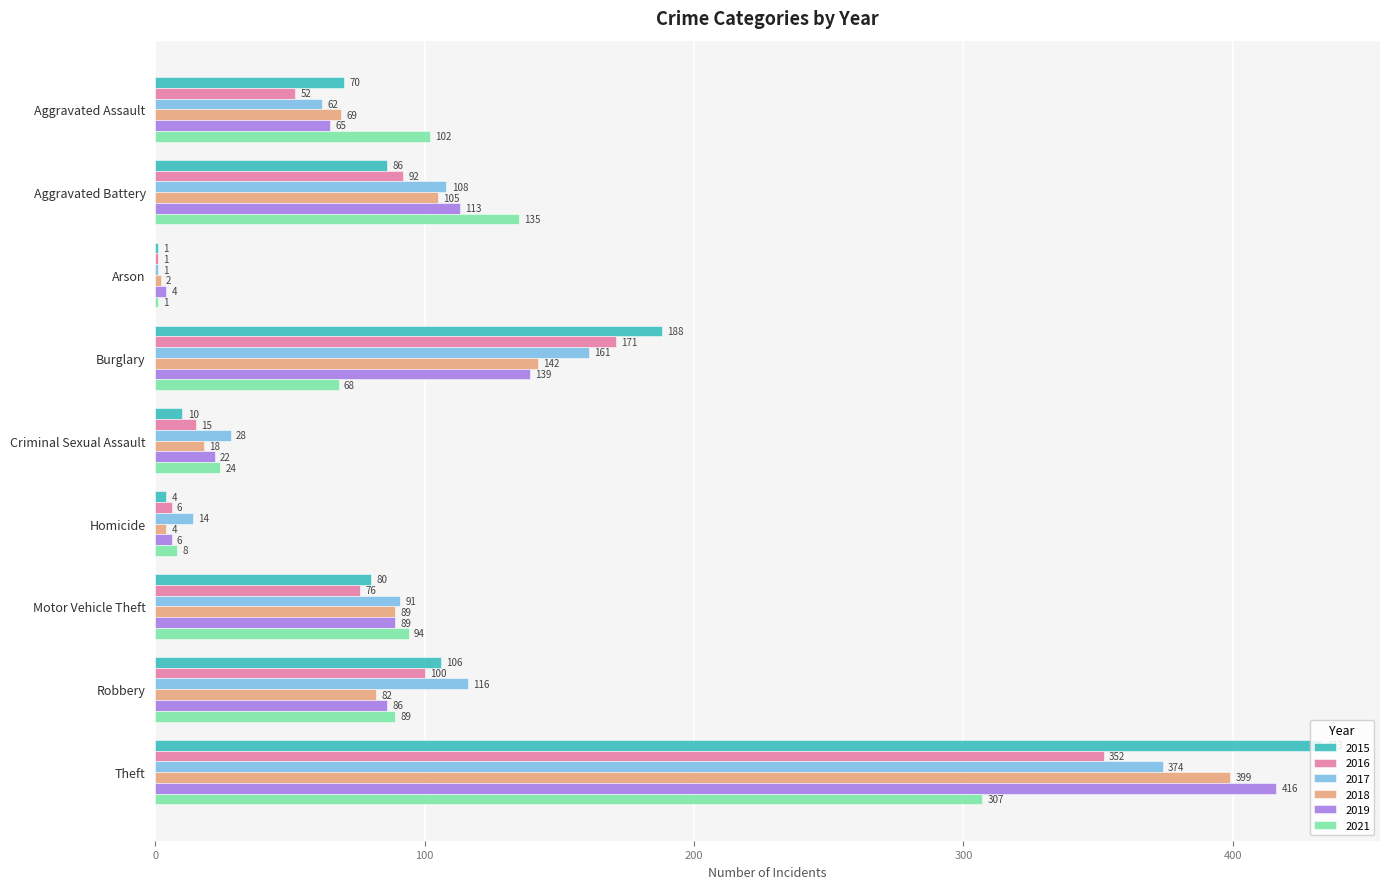

What is the highest value of the 2015 series?

433